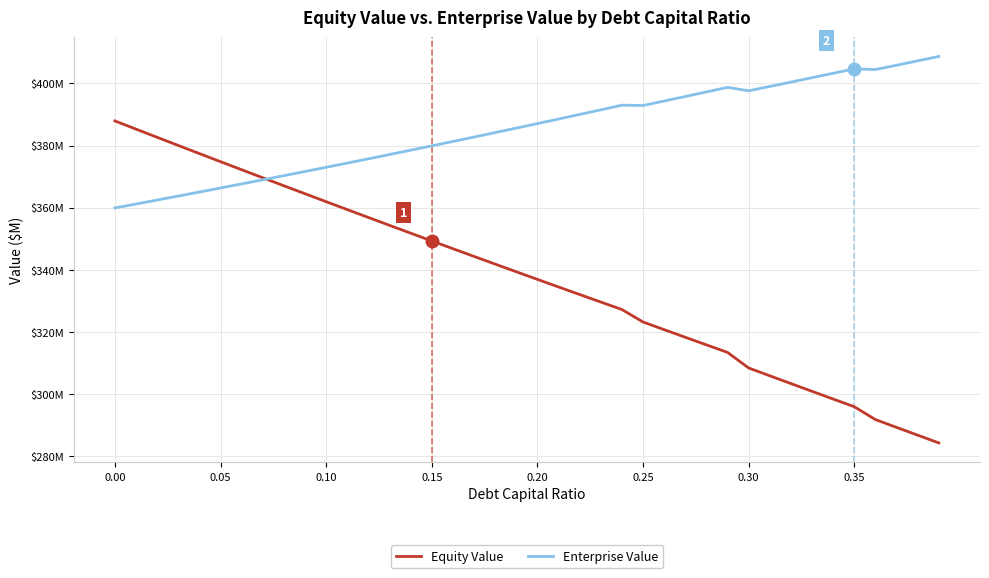

What is the difference between the maximum and minimum values in the Enterprise Value series?

48.7